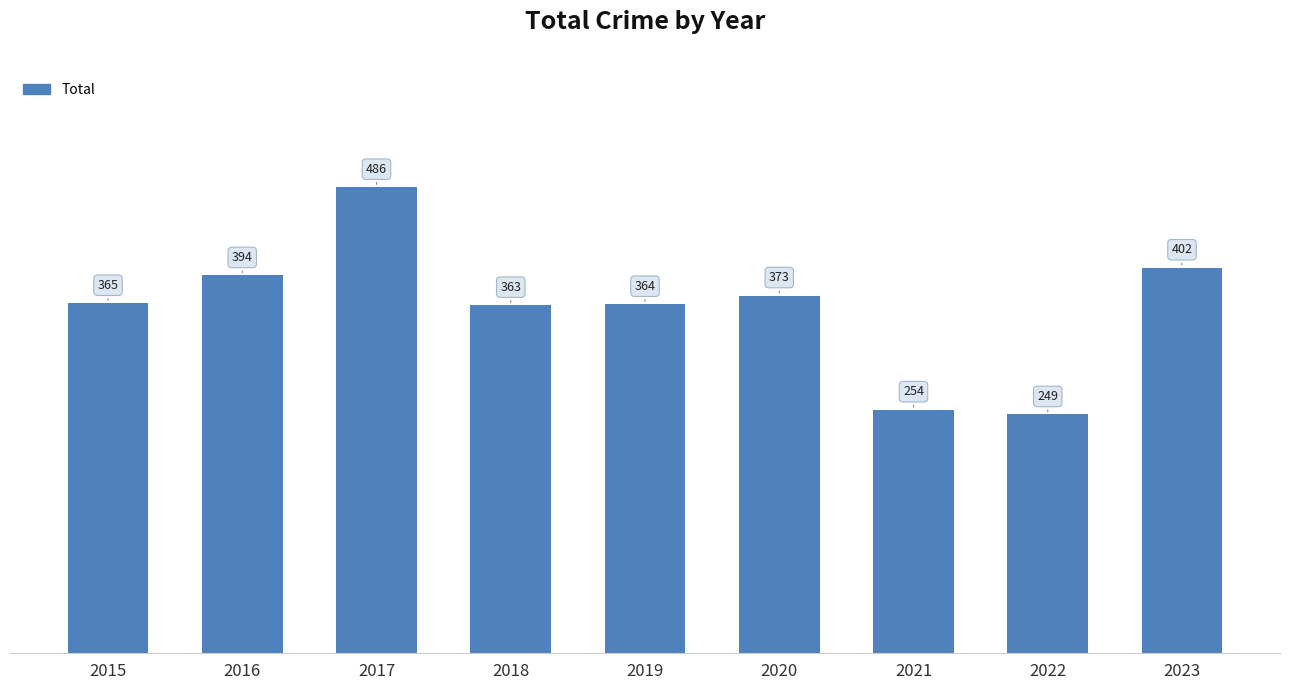

Rank the categories by value from lowest to highest.

2022, 2021, 2018, 2019, 2015, 2020, 2016, 2023, 2017